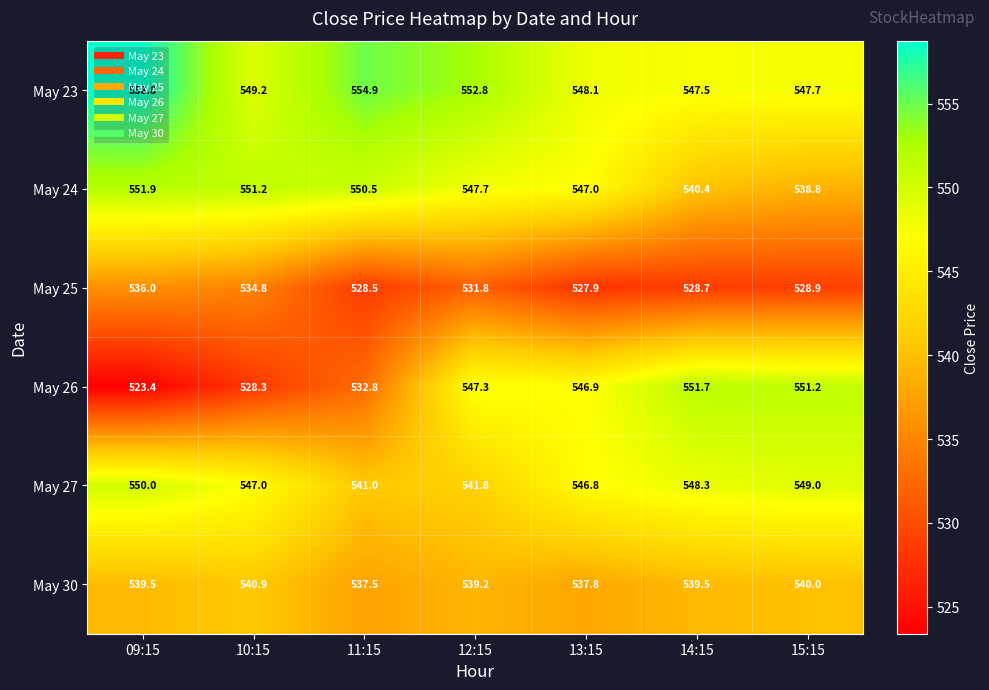

Which label corresponds to the largest value in the chart?

09:15